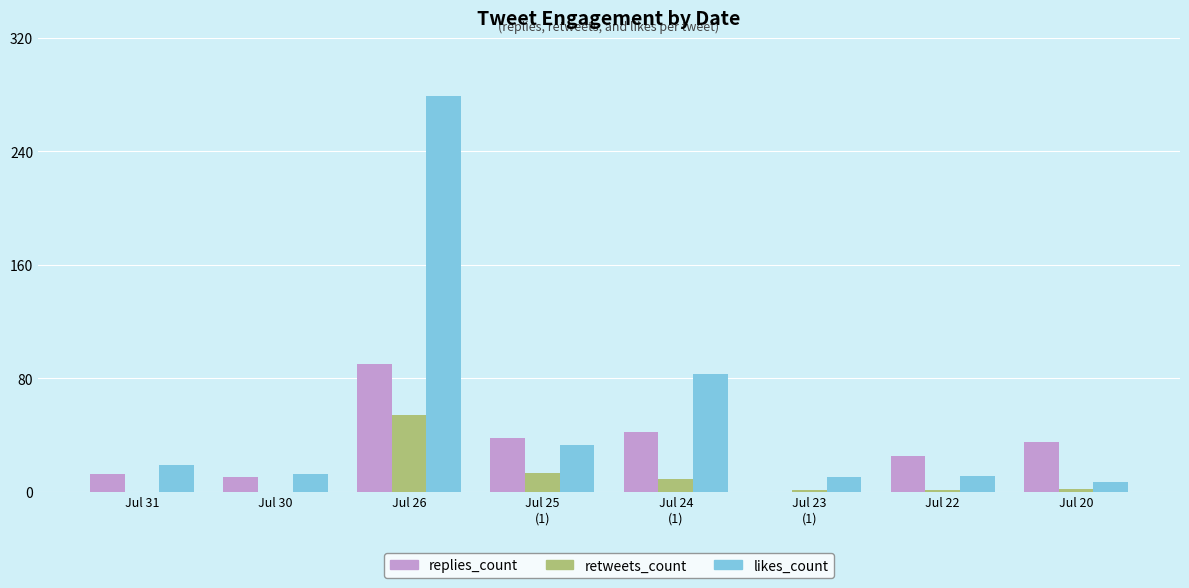

At which category does the chart reach its peak across all series?

Jul 26